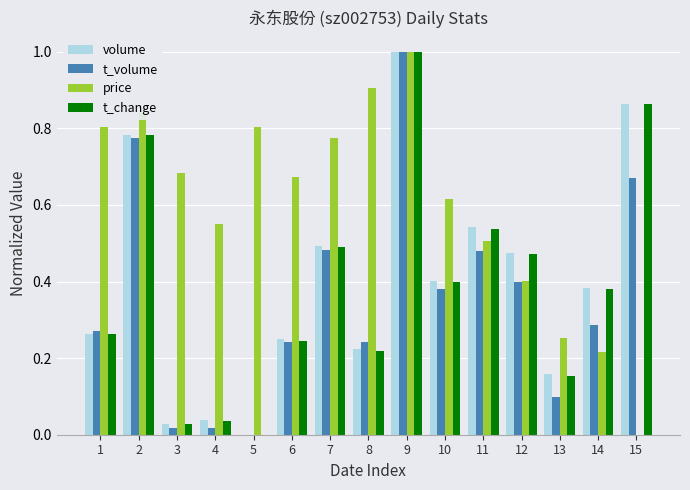

True or false: t_volume has a value of 0.0 at 3.

True